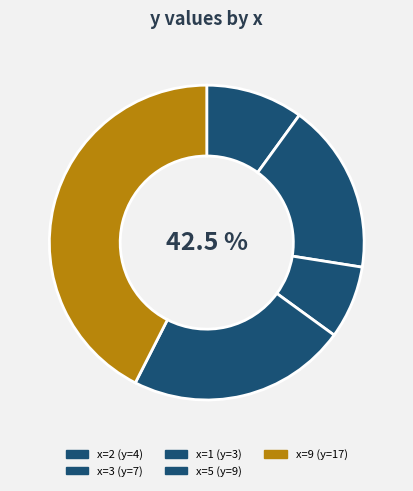

Does 5 account for over 50% of the chart?

No